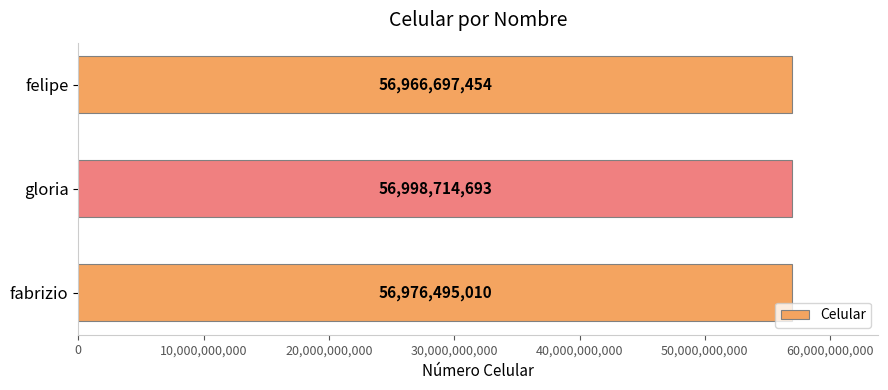

What is the change in value from gloria to felipe?

-32017239